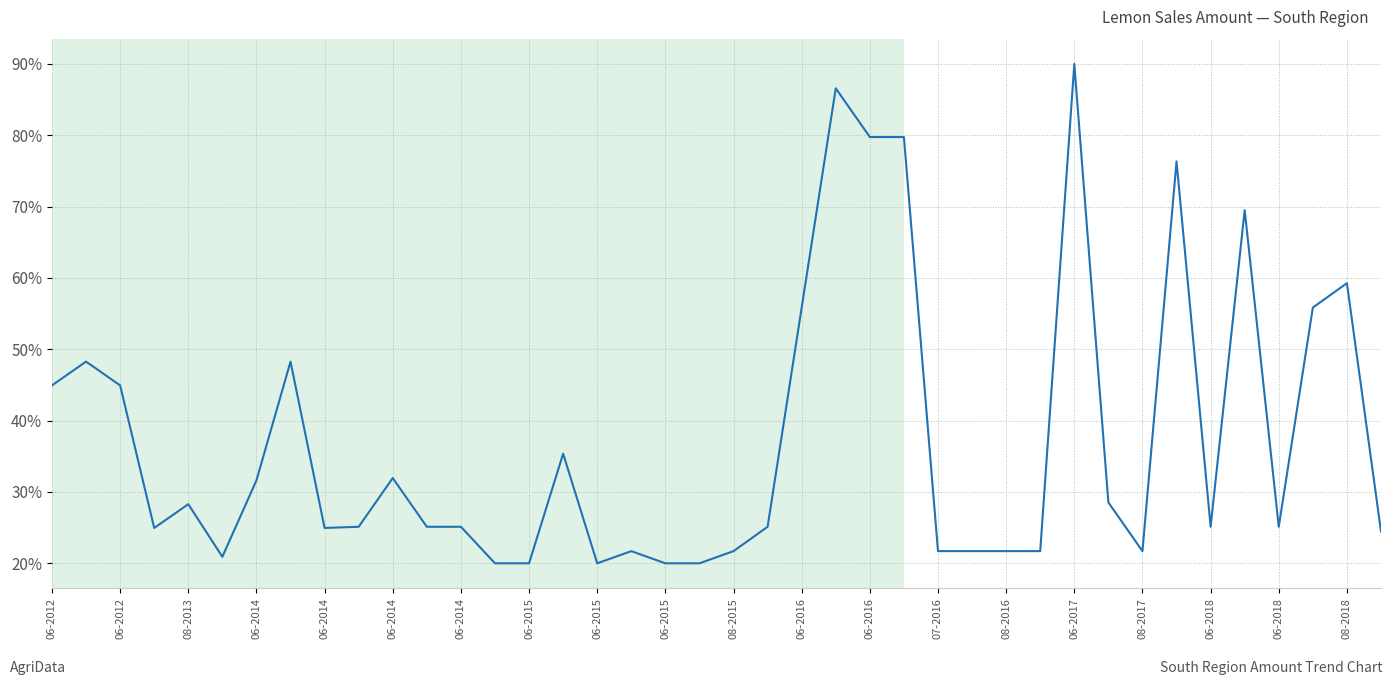

What is the minimum value shown in the chart?

20.0